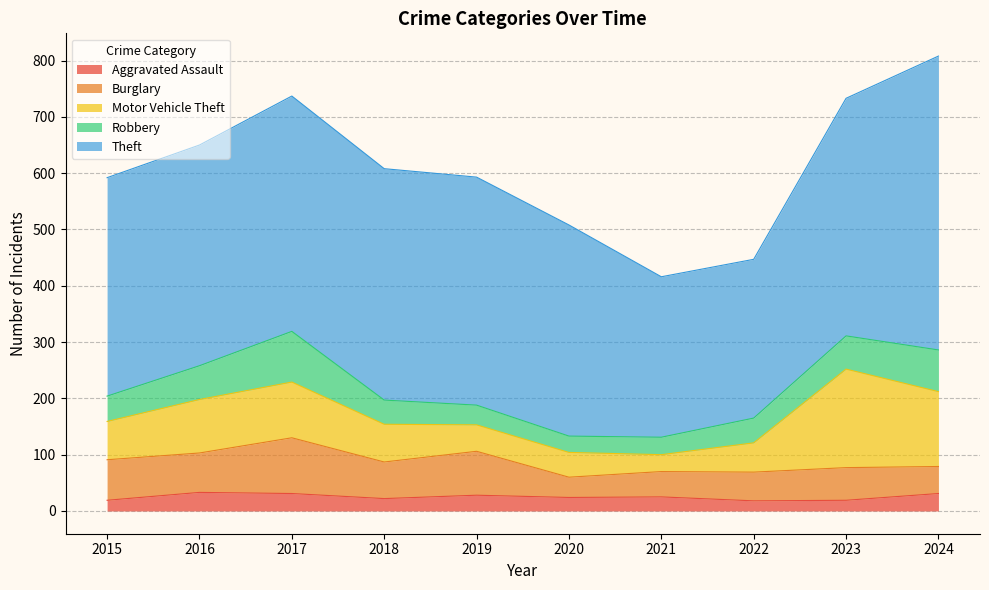

Which series has the widest spread of values?

Theft